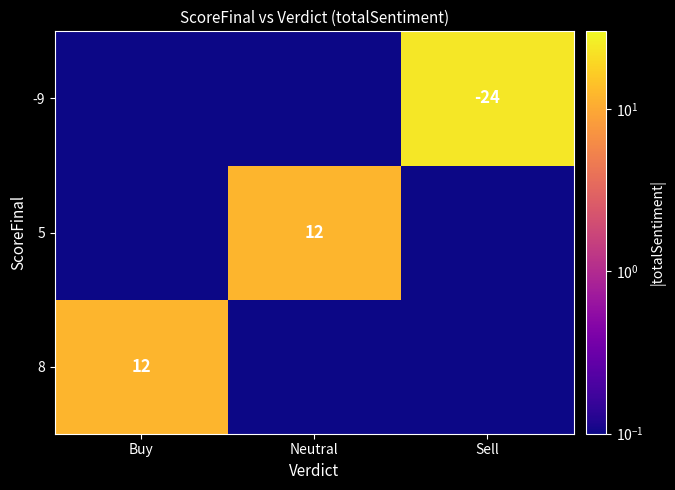

What is the spread (max minus min) of values at Neutral?

12.0